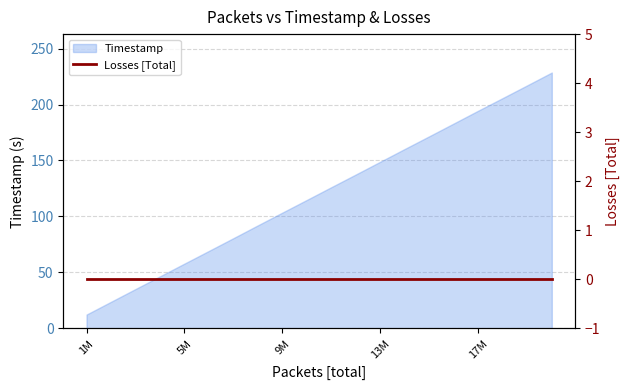

Where is the data nearest to the value 120?

10000001